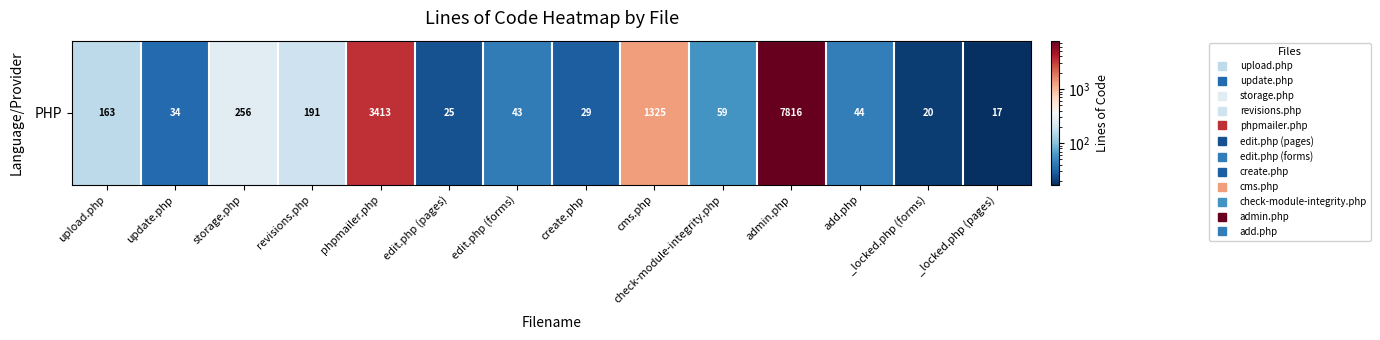

Which category has the lowest value across all series?

_locked.php (pages)